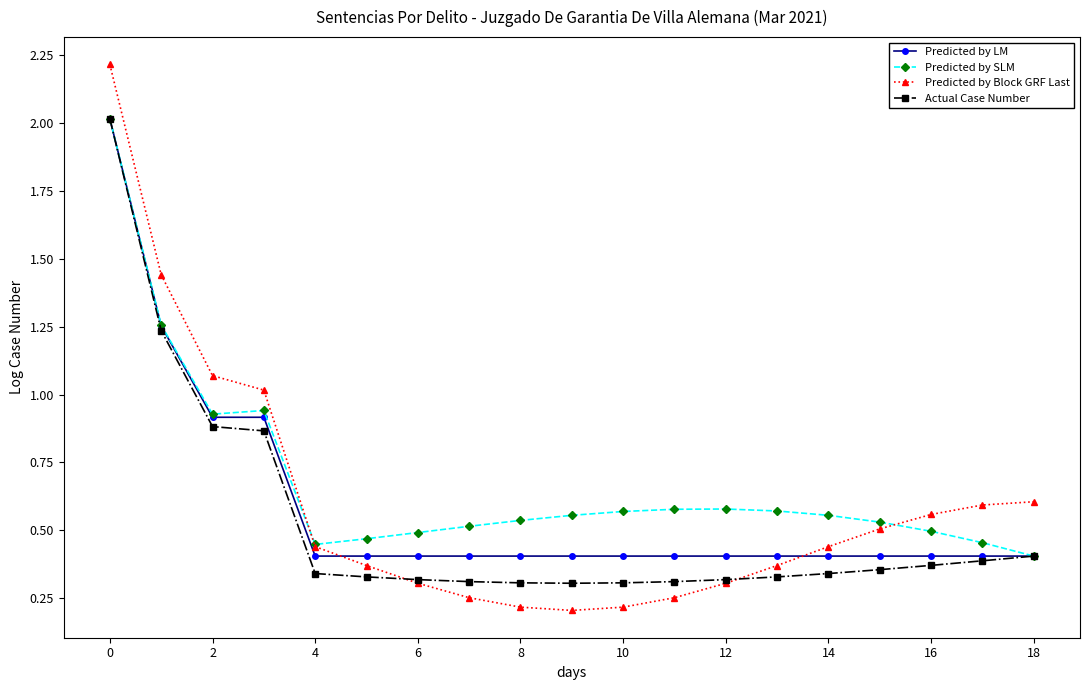

At how many categories does at least one series exceed 0?

19